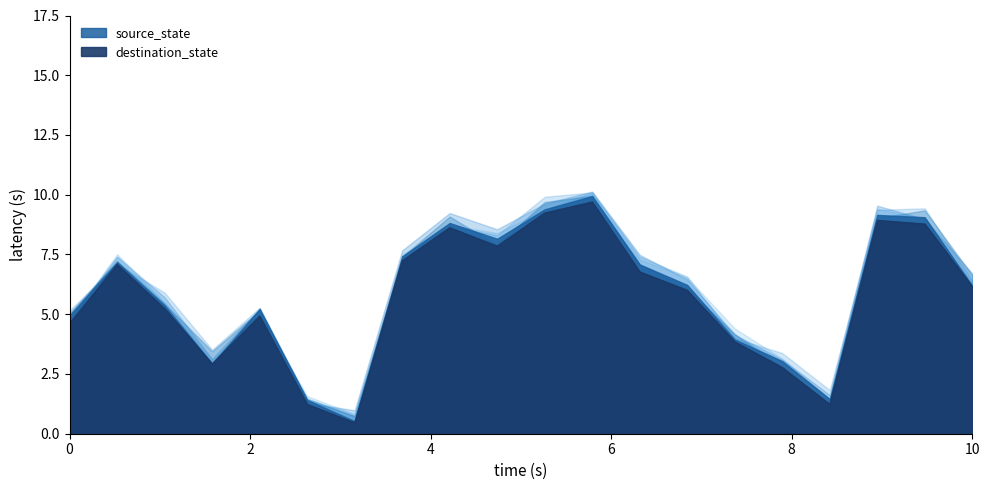

How many lines are shown in the chart?

1